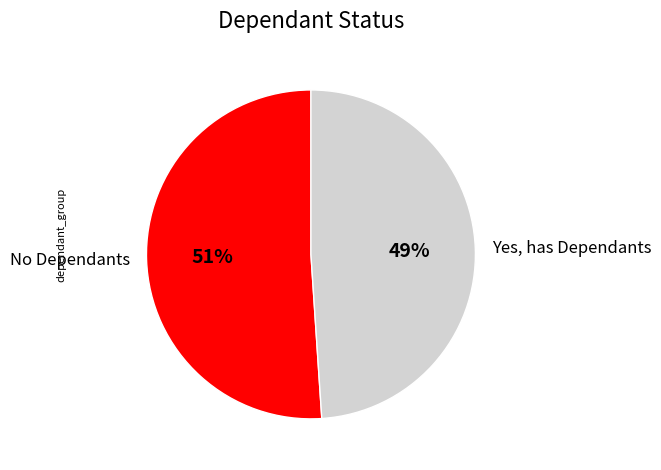

To the nearest percent, what portion does No Dependants represent?

51%